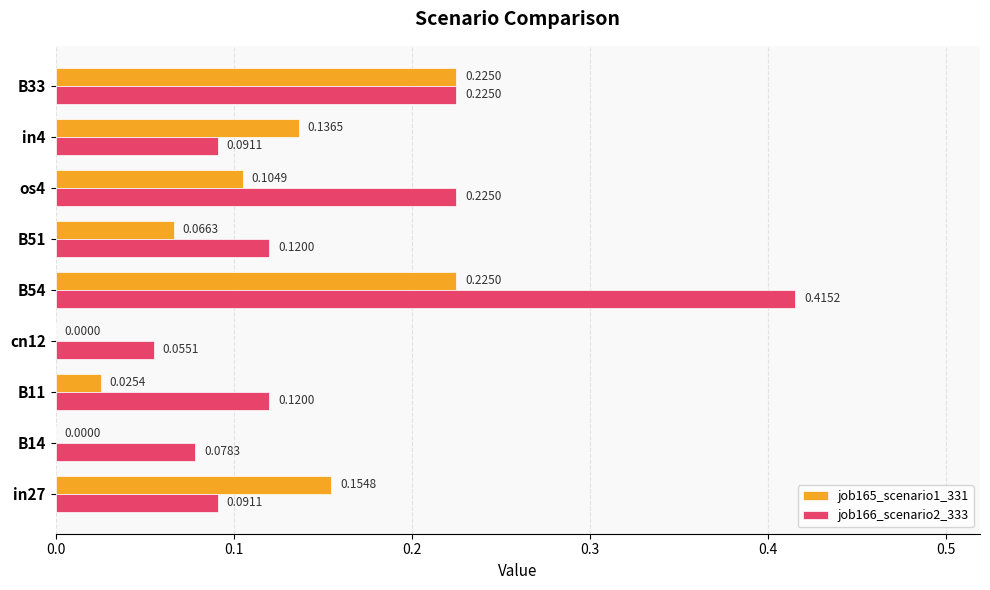

Which series changed the most between in27 and B54?

job166_scenario2_333